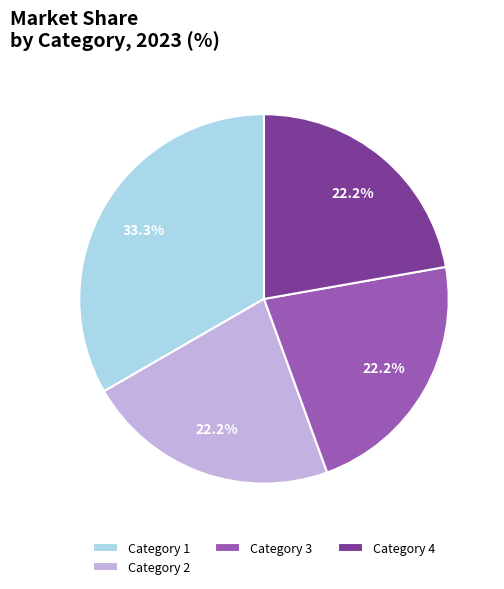

Is Category 2 the majority of the pie?

No